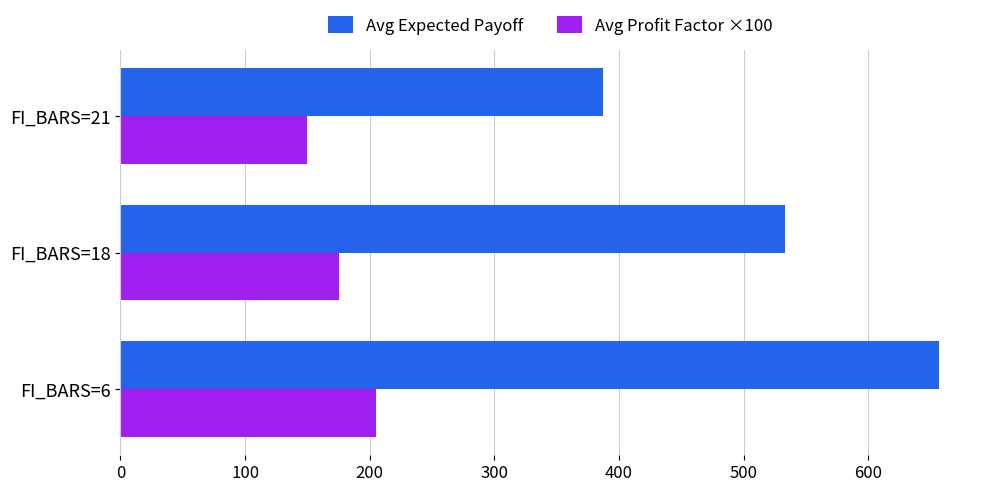

What value does the Avg Expected Payoff series have at FI_BARS=21?

386.9